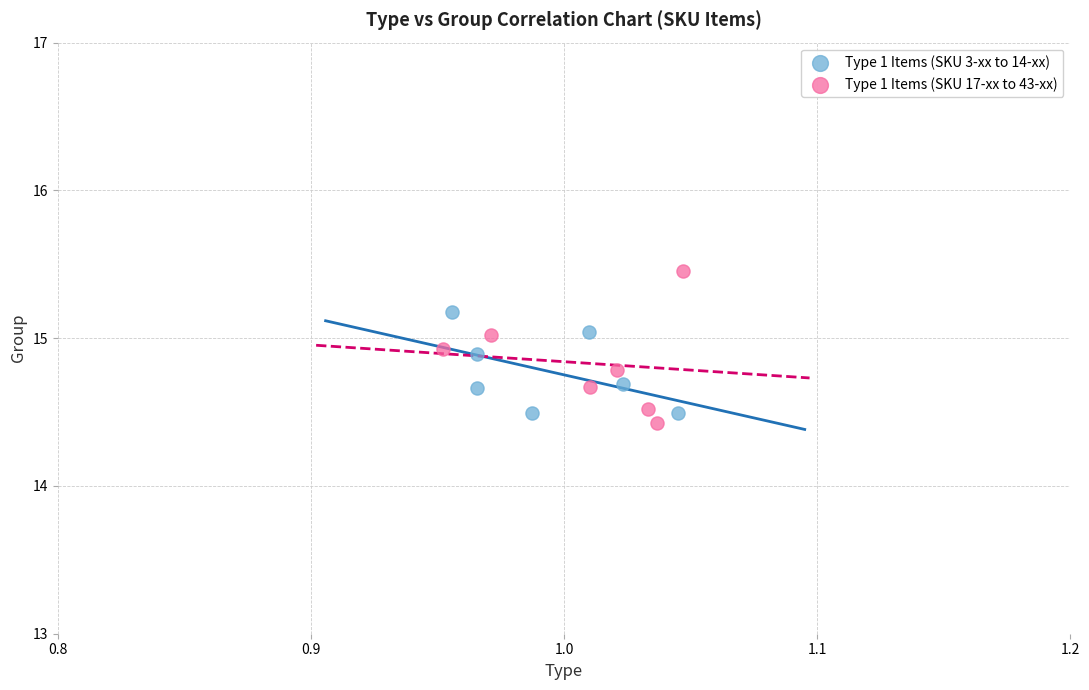

Which series contains the highest Y value?

Type 1 Items (SKU 17-xx to 43-xx)